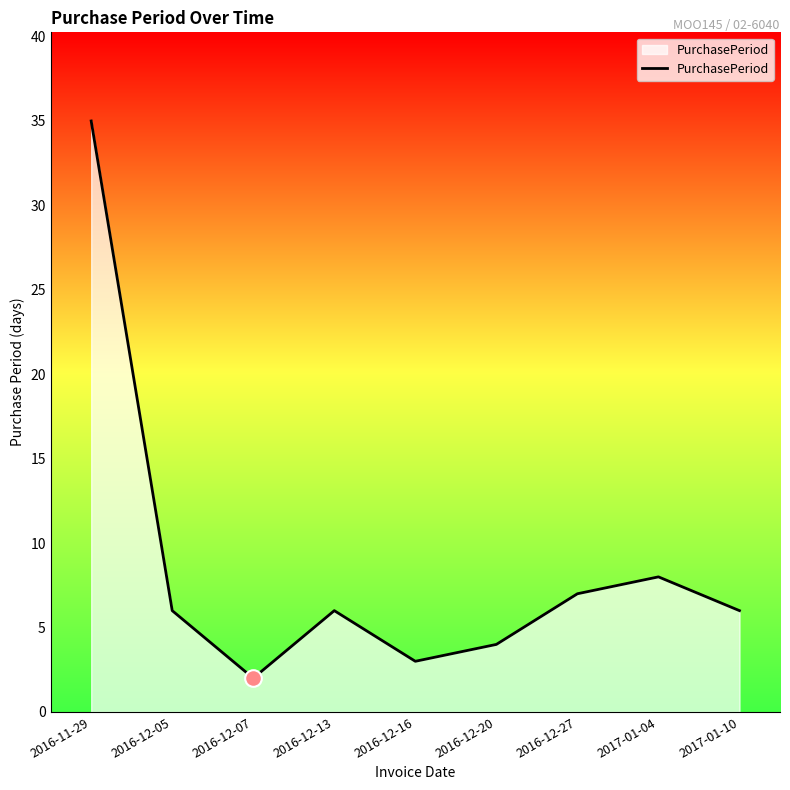

At which label is the value closest to 18?

2017-01-04